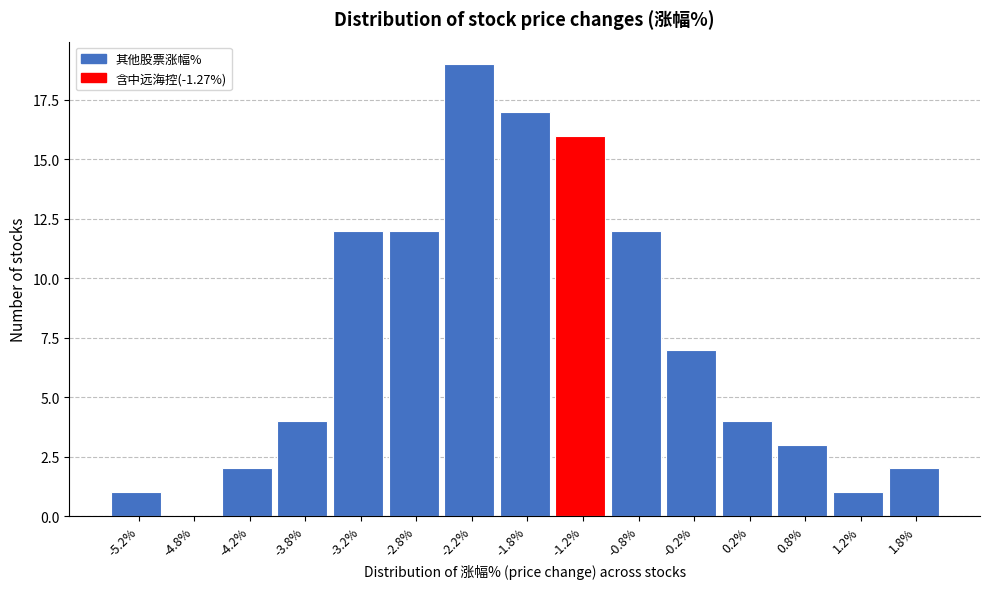

What is the height of the bar covering 0.5 to 1.0 on the x-axis? The values are not printed on the chart, so give them approximately, as read against the axis.

3